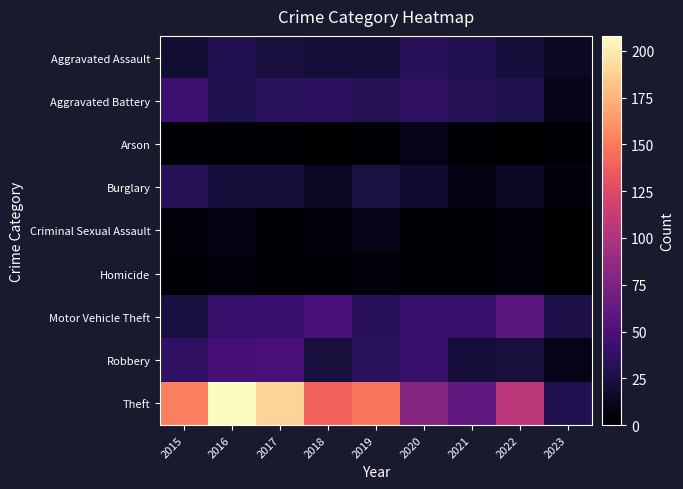

At how many categories does at least one series exceed 3?

9